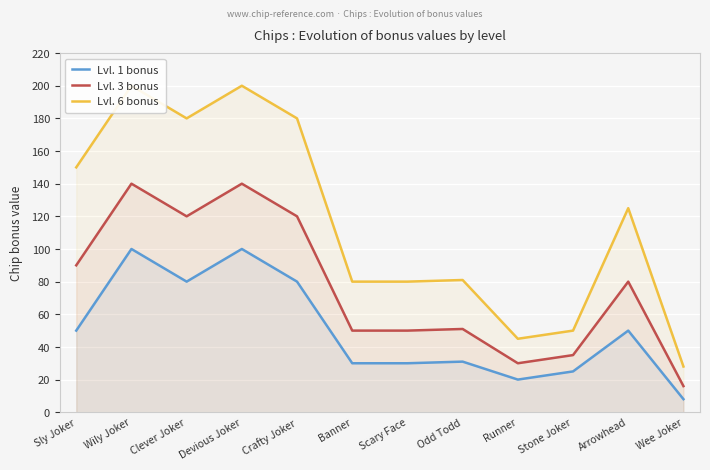

What is the value of the Lvl. 1 bonus point at the 10th from the left?

25